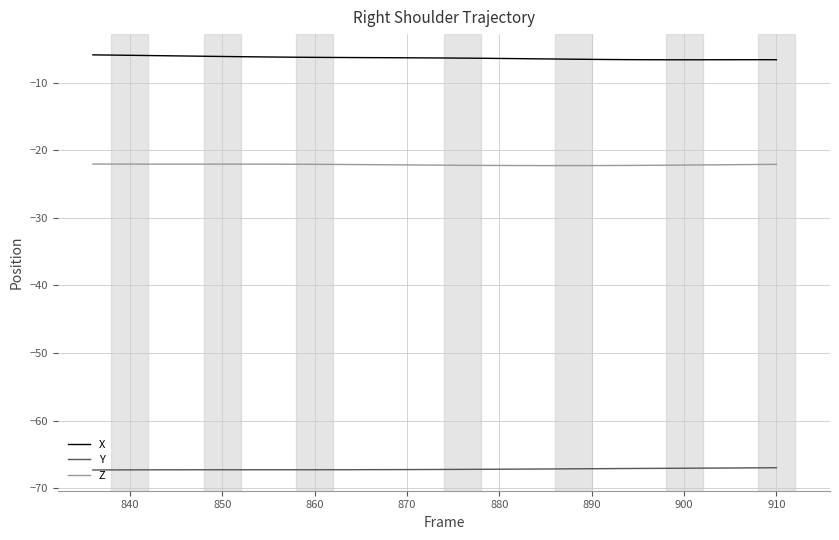

Which series has the largest total across all categories?

X